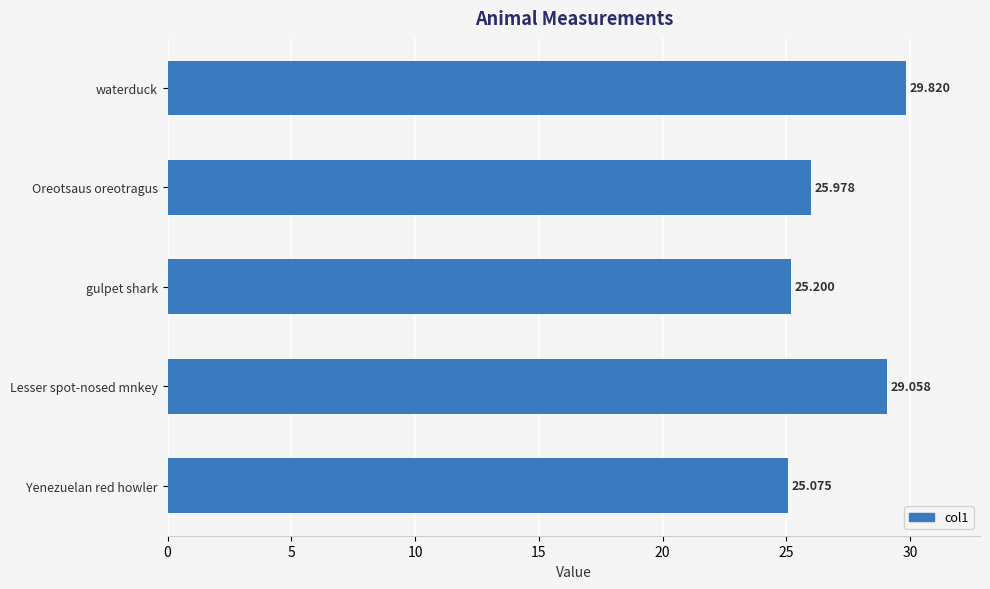

What is the smallest value displayed?

25.1